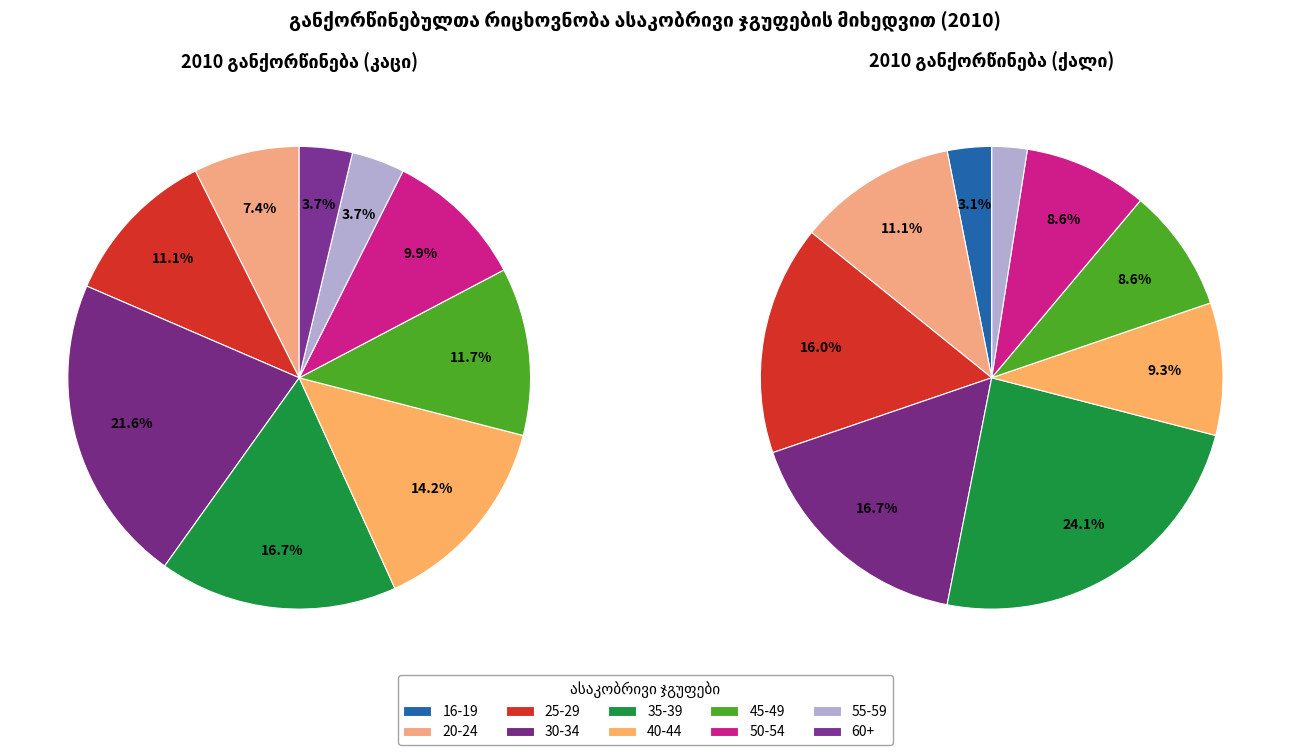

How many segments does this pie chart have?

10